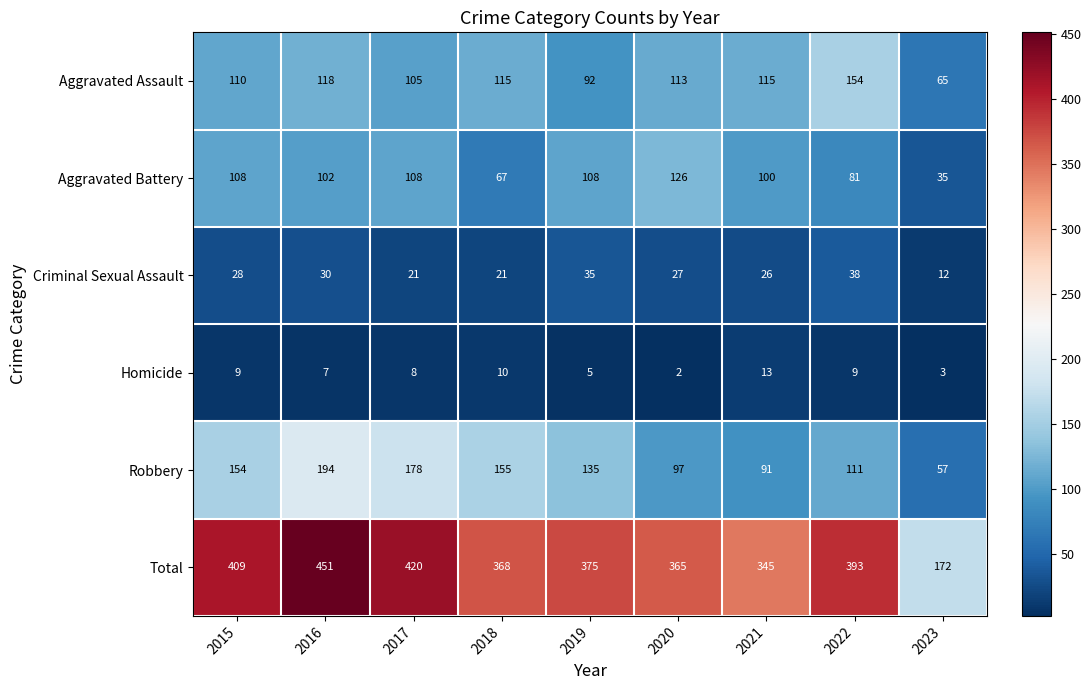

What is the average value of the Robbery series?

130